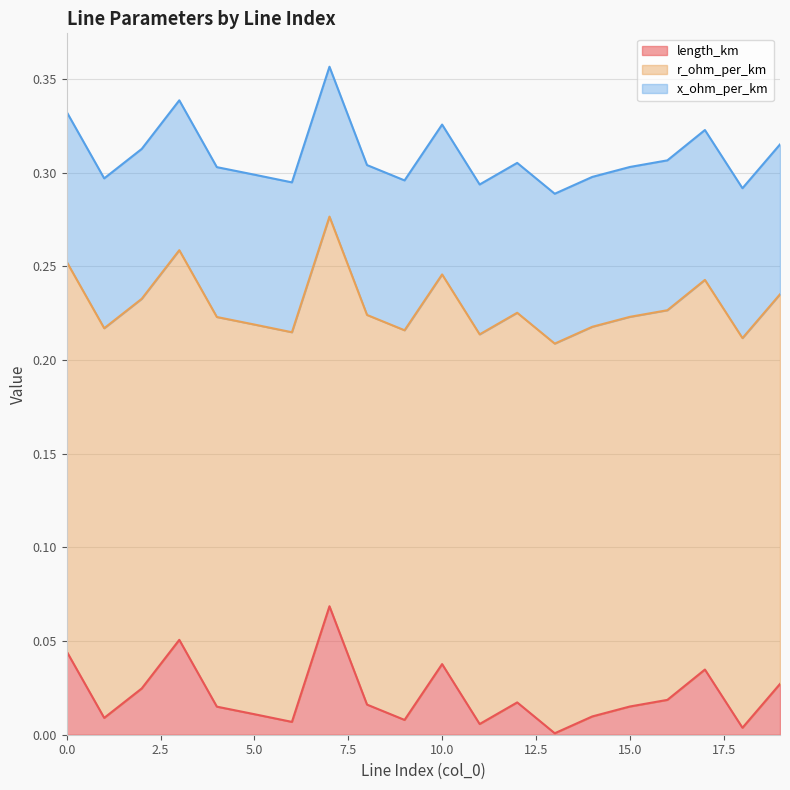

What are all the series names shown in the legend?

length_km, r_ohm_per_km, x_ohm_per_km